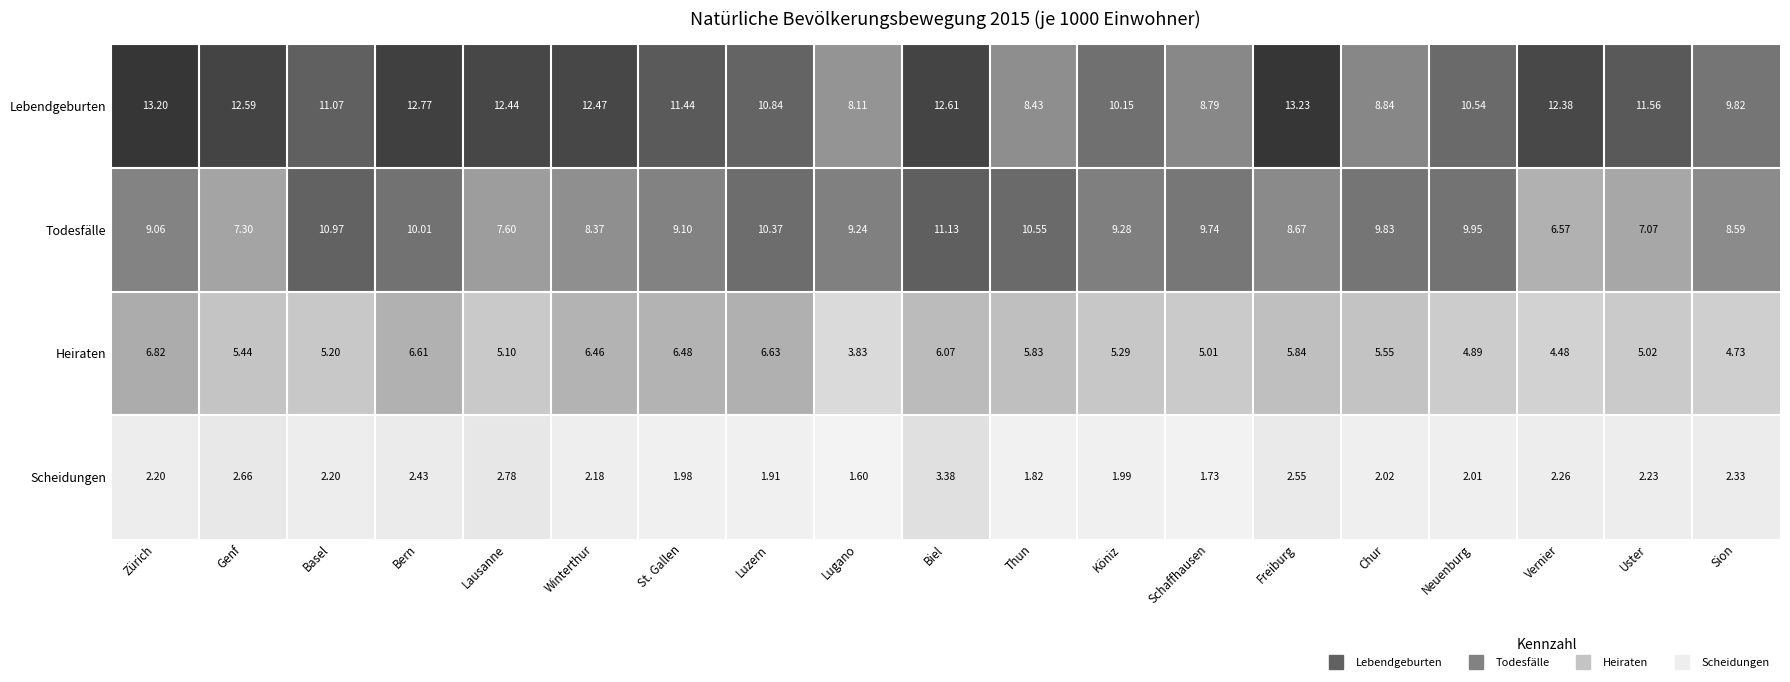

Which label corresponds to the smallest value in the chart?

Lugano